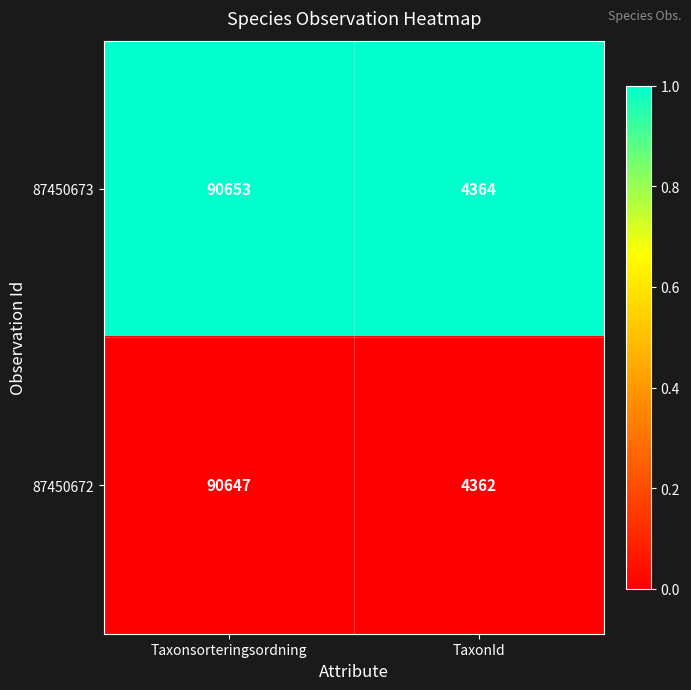

Where is 87450673 nearest to the value 47508?

TaxonId